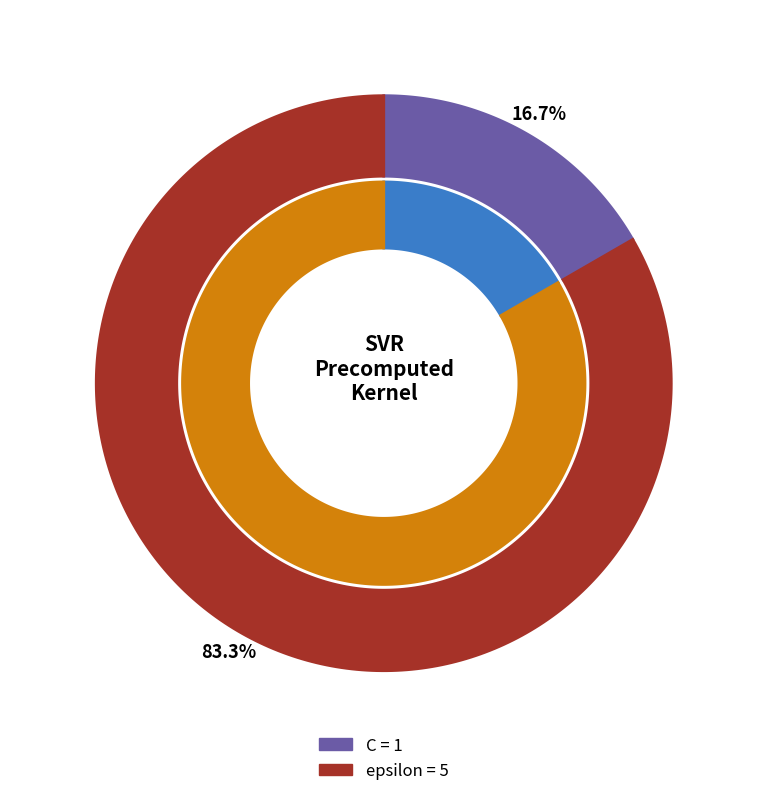

Does epsilon account for over 50% of the chart?

Yes